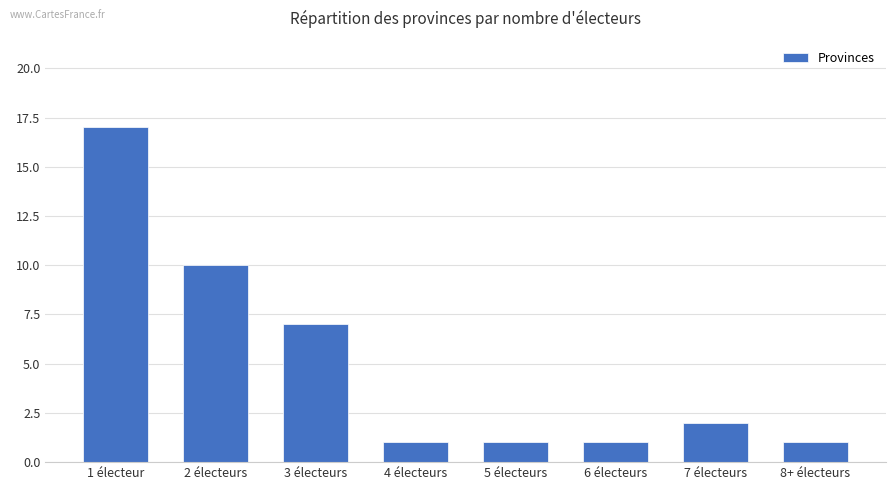

What is the difference between the second highest and minimum values?

9